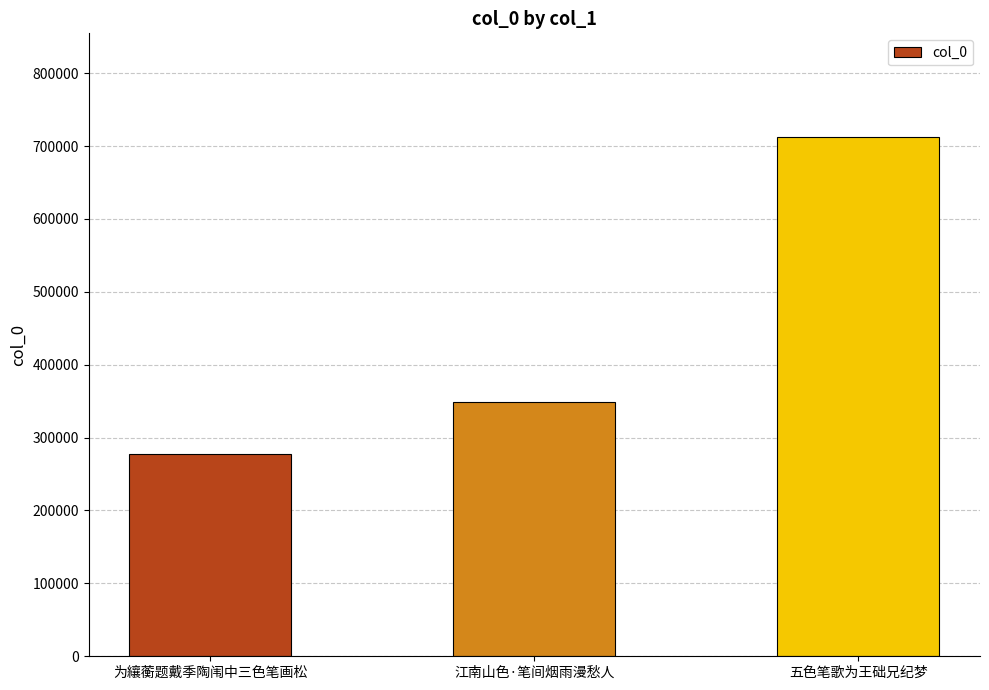

What is the change in value from 为纕蘅题戴季陶闱中三色笔画松 to 五色笔歌为王础兄纪梦?

+434966